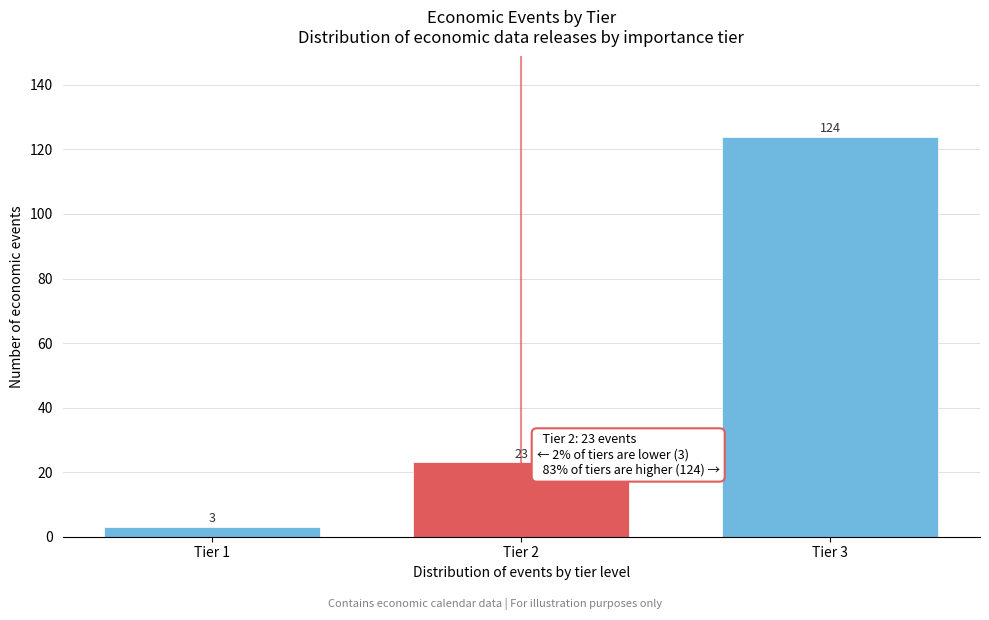

Reading left to right, extract all data points from this chart.

Tier 1=3	Tier 2=23	Tier 3=124